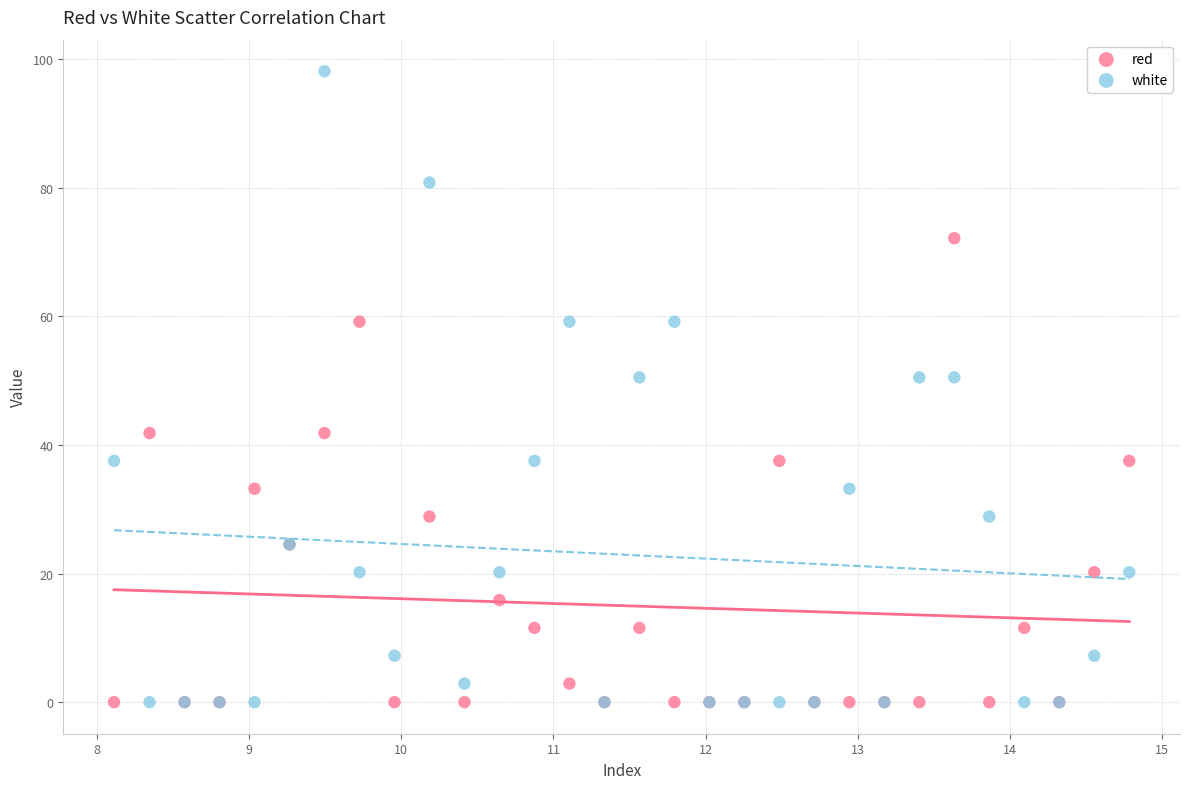

Which series has the largest Y range (max minus min)?

white